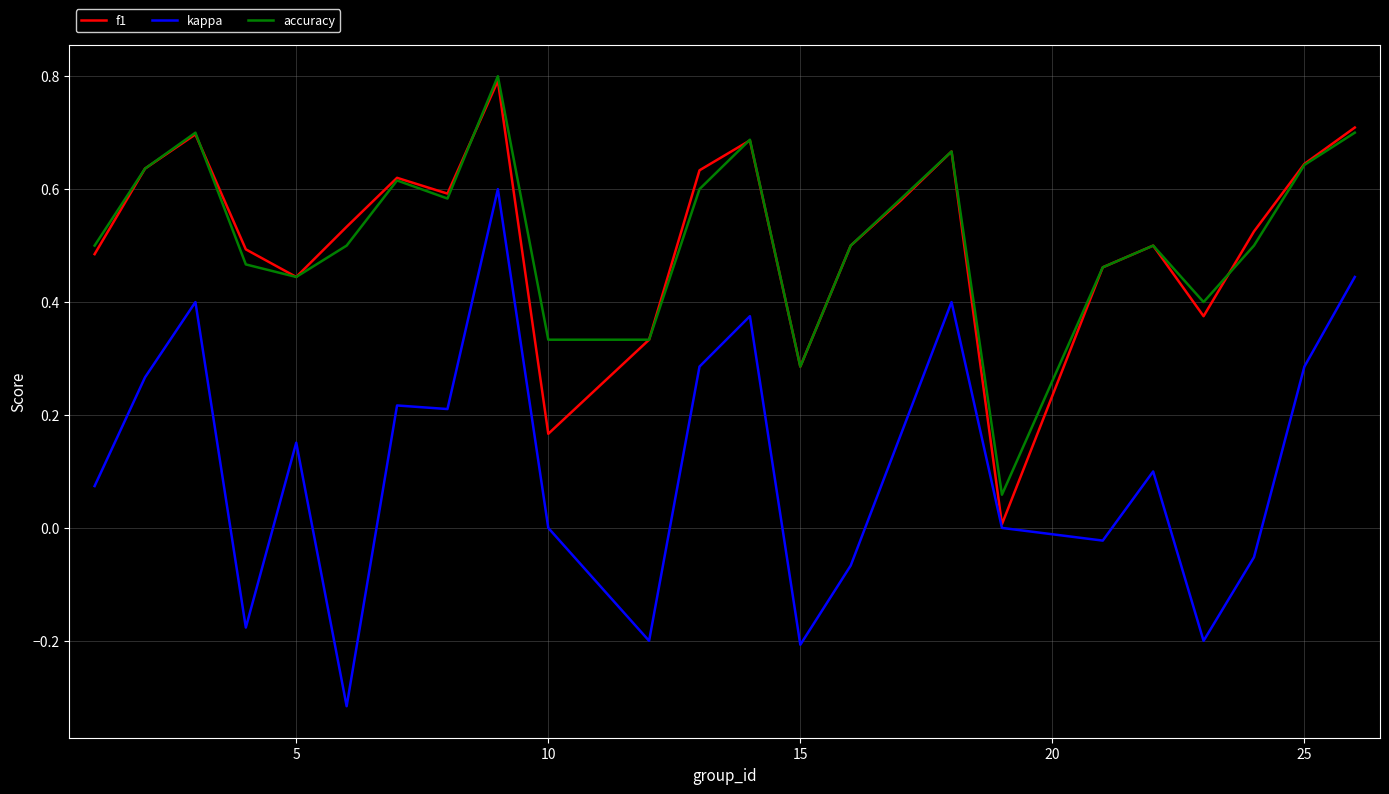

True or false: accuracy and kappa intersect in this chart.

False